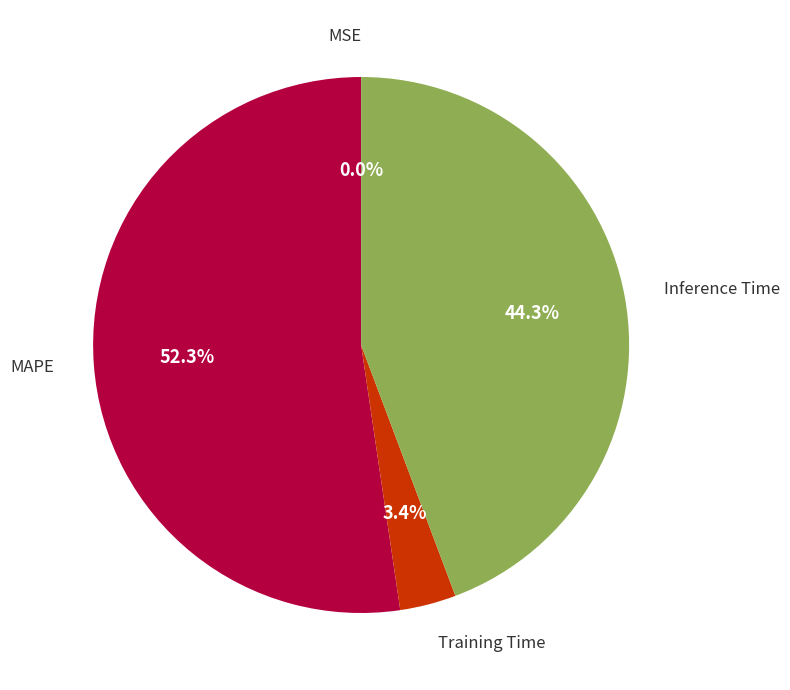

To the nearest percent, what is the average slice percentage?

25%